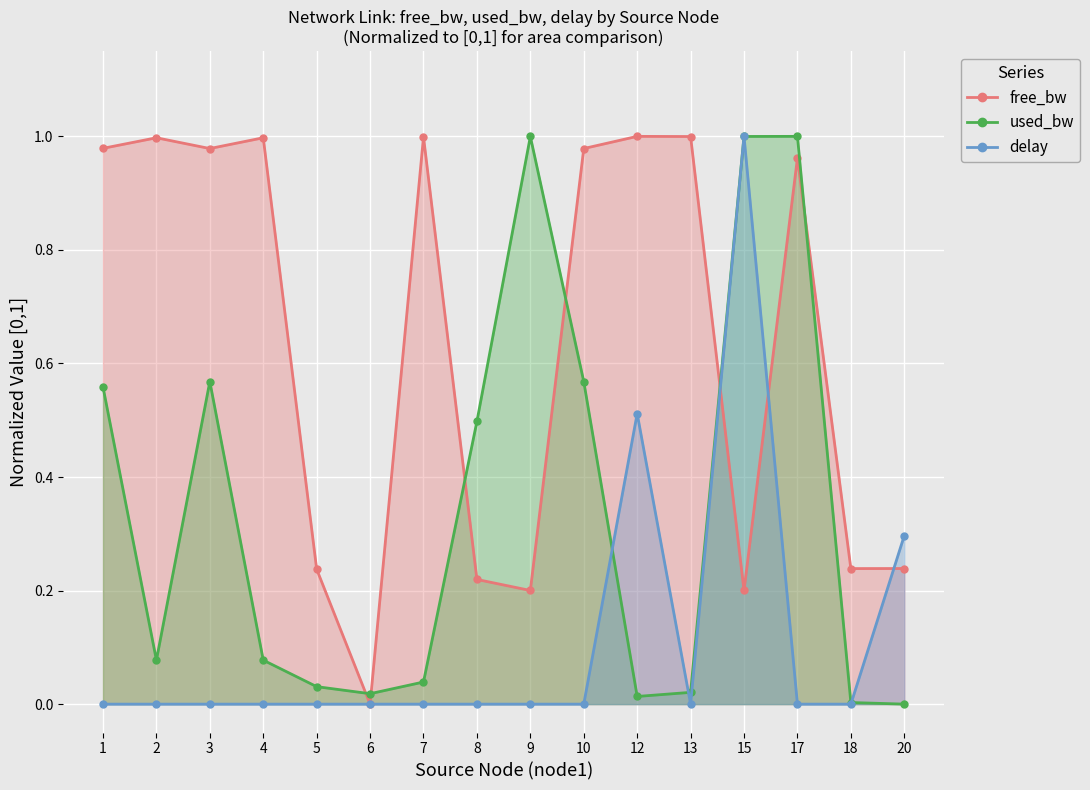

Reading right to left, extract all data points from this chart.

free_bw: 20=0.2	18=0.2	17=1.0	15=0.2	13=1.0	12=1.0	10=1.0	9=0.2	8=0.2	7=1.0	6=0.0	5=0.2	4=1.0	3=1.0	2=1.0	1=1.0
used_bw: 20=0.0	18=0.0	17=1.0	15=1.0	13=0.0	12=0.0	10=0.6	9=1.0	8=0.5	7=0.0	6=0.0	5=0.0	4=0.1	3=0.6	2=0.1	1=0.6
delay: 20=0.3	18=0.0	17=0.0	15=1.0	13=0.0	12=0.5	10=0.0	9=0.0	8=0.0	7=0.0	6=0.0	5=0.0	4=0.0	3=0.0	2=0.0	1=0.0